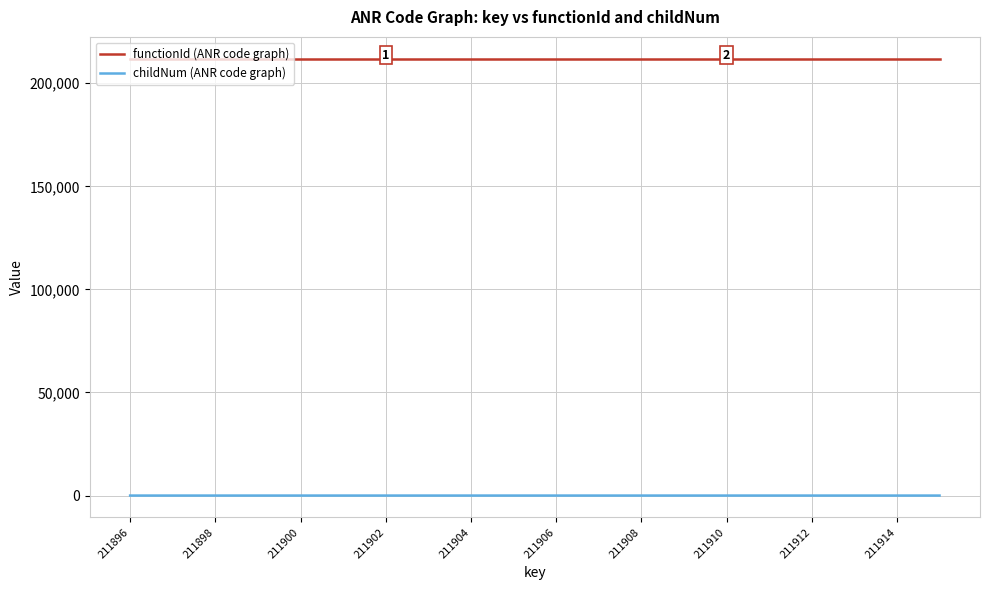

List the series in order of their peak value, lowest first.

childNum (ANR code graph), functionId (ANR code graph)